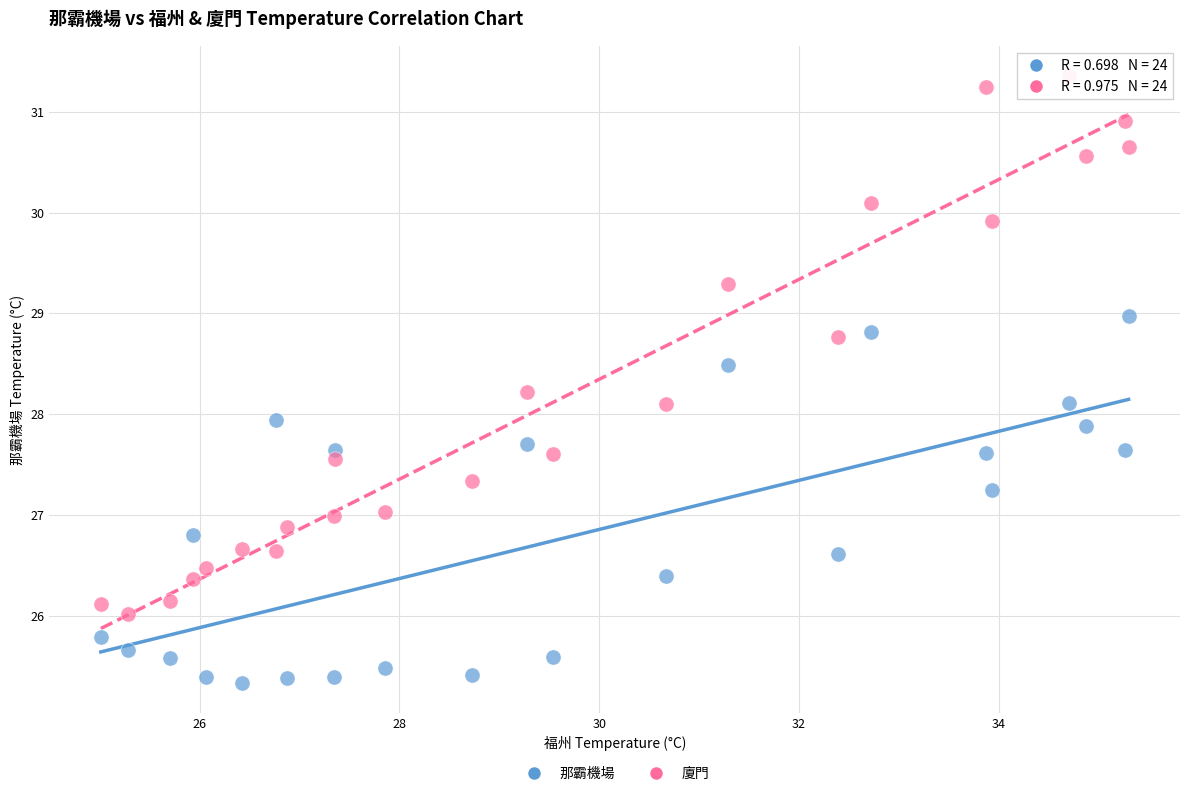

Across all data points, what is the range of Y values (max minus min)?

6.0